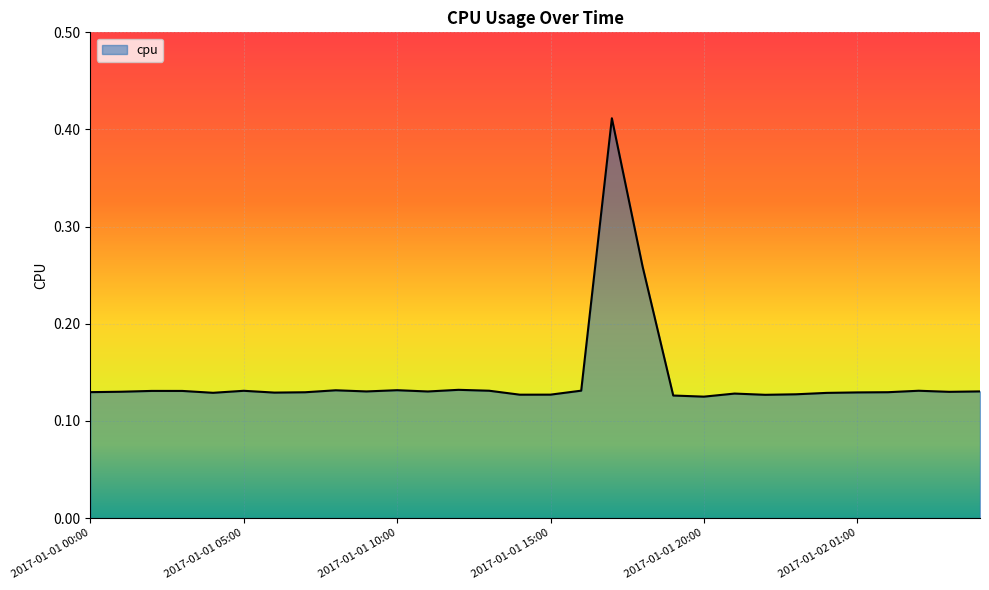

Does the chart have visible grid lines?

Yes